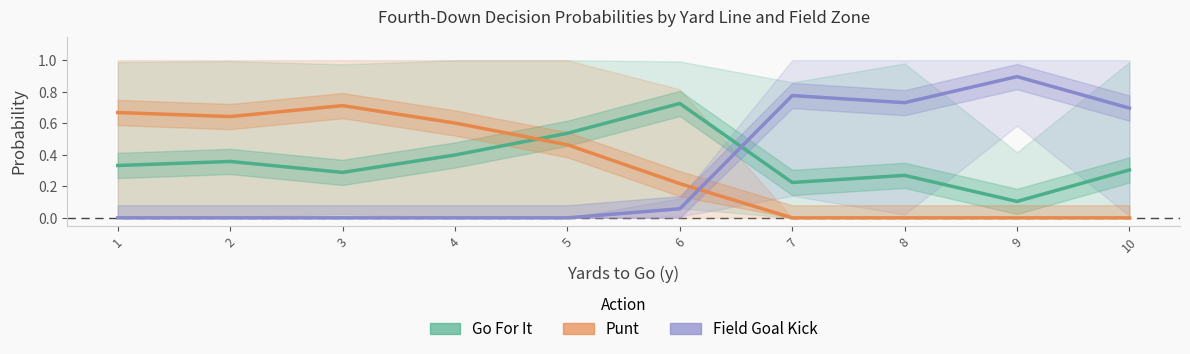

Is it true that Field Goal Kick equals 0.0 at 1?

True